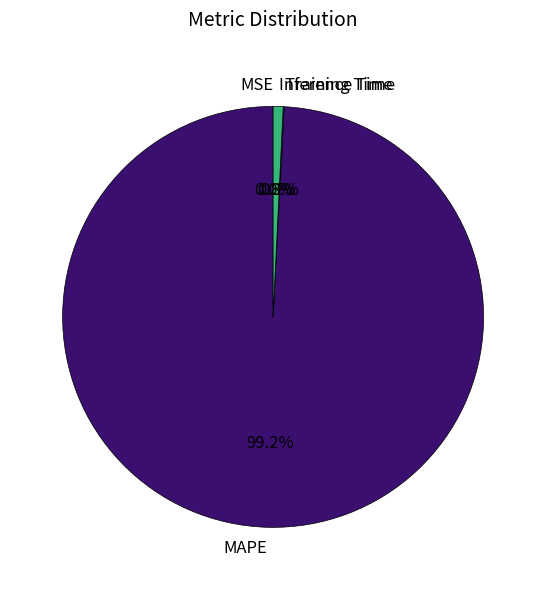

Is there any slice that represents more than half of the pie?

Yes